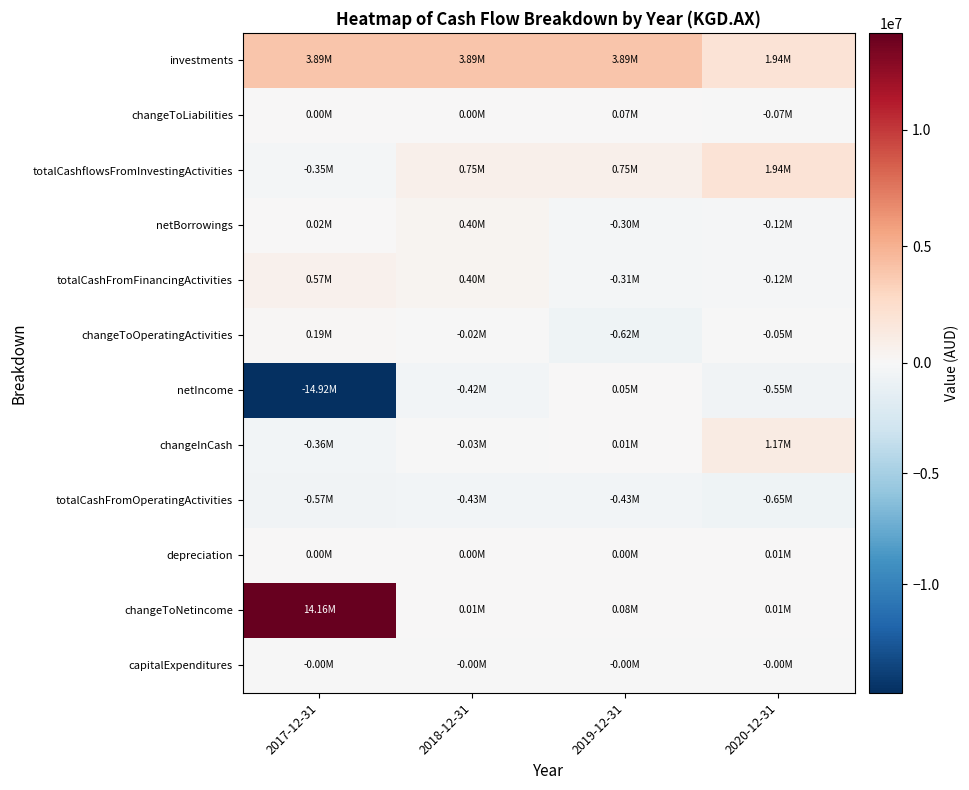

Reading left to right, transcribe all the data shown in this chart.

investments: 2017-12-31=3890993	2018-12-31=3890993	2019-12-31=3890993	2020-12-31=1942112
changeToLiabilities: 2017-12-31=0	2018-12-31=0	2019-12-31=73094	2020-12-31=-68845
totalCashflowsFromInvestingActivities: 2017-12-31=-345431	2018-12-31=745303	2019-12-31=745303	2020-12-31=1938813
netBorrowings: 2017-12-31=20000	2018-12-31=396000	2019-12-31=-301600	2020-12-31=-121810
totalCashFromFinancingActivities: 2017-12-31=571157	2018-12-31=396000	2019-12-31=-305597	2020-12-31=-121810
changeToOperatingActivities: 2017-12-31=185245	2018-12-31=-19712	2019-12-31=-618896	2020-12-31=-51028
netIncome: 2017-12-31=-14915126	2018-12-31=-422008	2019-12-31=49727	2020-12-31=-548943
changeInCash: 2017-12-31=-360112	2018-12-31=-32491	2019-12-31=13357	2020-12-31=1167586
totalCashFromOperatingActivities: 2017-12-31=-571567	2018-12-31=-428491	2019-12-31=-426348	2020-12-31=-649417
depreciation: 2017-12-31=1586	2018-12-31=547	2019-12-31=1783	2020-12-31=12320
changeToNetincome: 2017-12-31=14156728	2018-12-31=12682	2019-12-31=76450	2020-12-31=7079
capitalExpenditures: 2017-12-31=-3299	2018-12-31=-3299	2019-12-31=-3299	2020-12-31=-3299